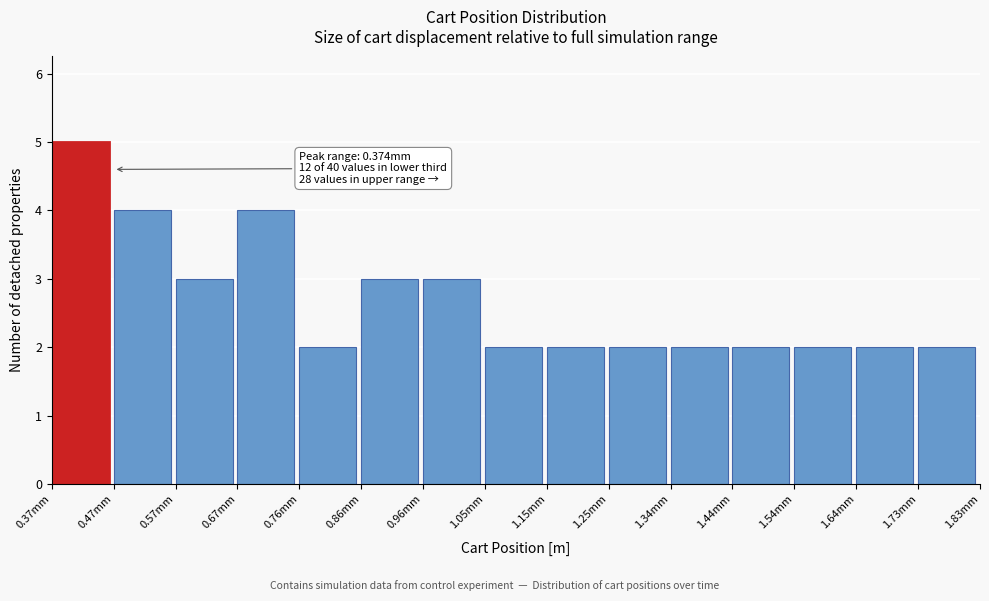

Reading left to right, list all the values displayed in this chart.

5	4	3	4	2	3	3	2	2	2	2	2	2	2	2